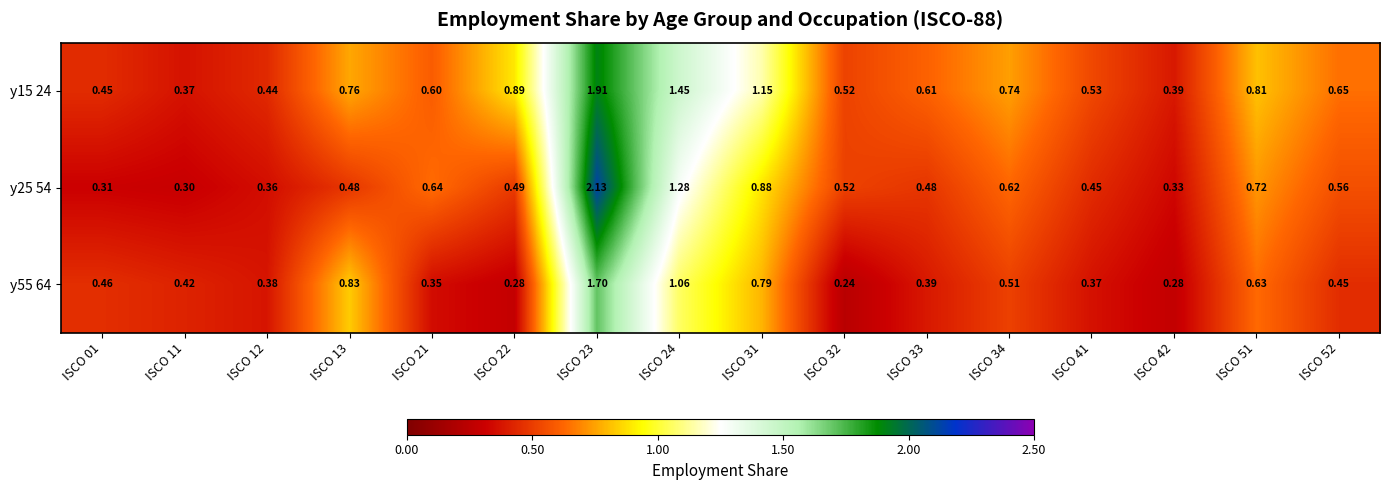

At ISCO 23, list the series in order from largest to smallest.

y25 54, y15 24, y55 64